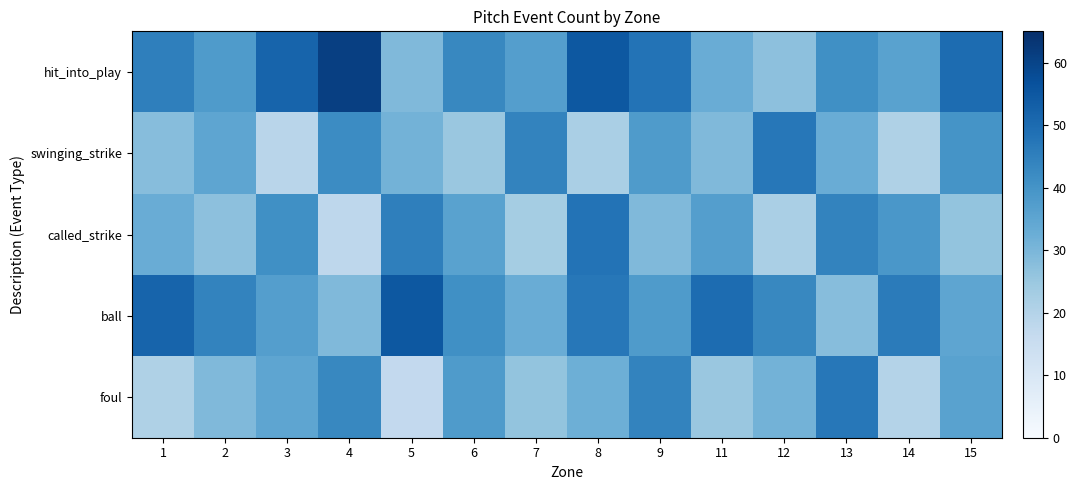

Which series has the largest range (max minus min)?

hit_into_play